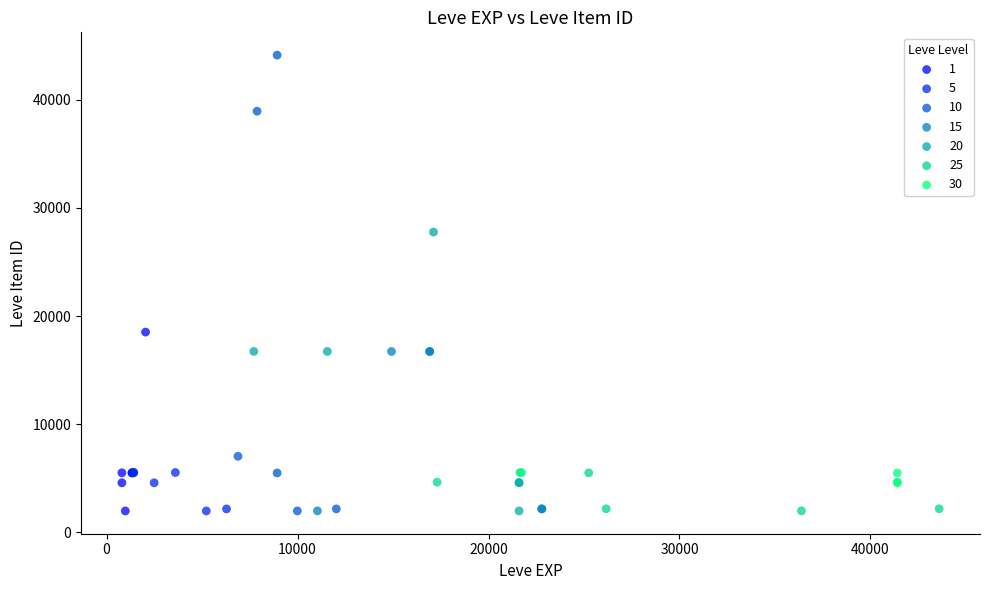

Which series reaches the maximum Y coordinate?

10